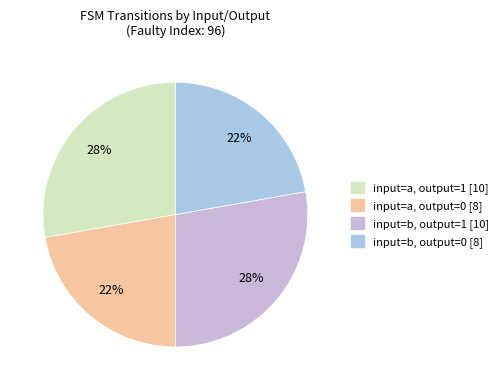

True or false: input=a, output=1 [10] accounts for 28% of the total.

True